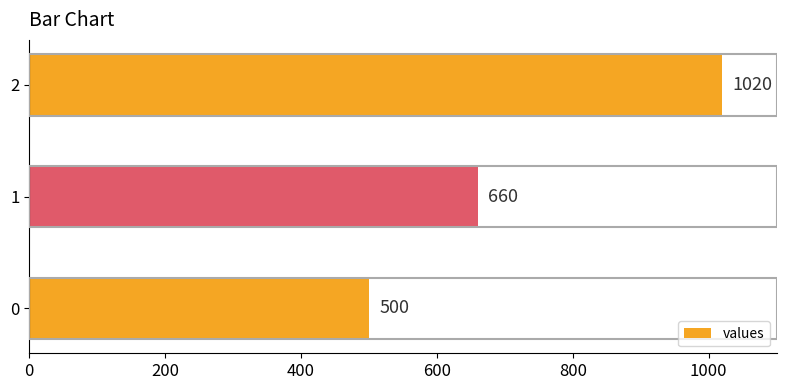

Approximately how many times larger is the value at 1 compared to 2?

0.6